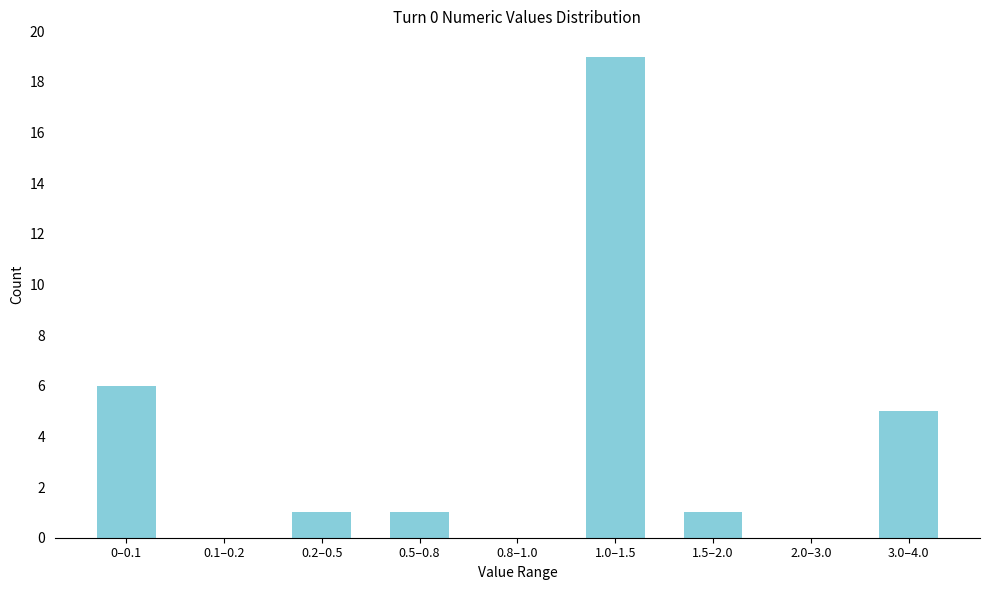

Reading right to left, list all the values displayed in this chart.

3.0–4.0=5	2.0–3.0=0	1.5–2.0=1	1.0–1.5=19	0.8–1.0=0	0.5–0.8=1	0.2–0.5=1	0.1–0.2=0	0–0.1=6